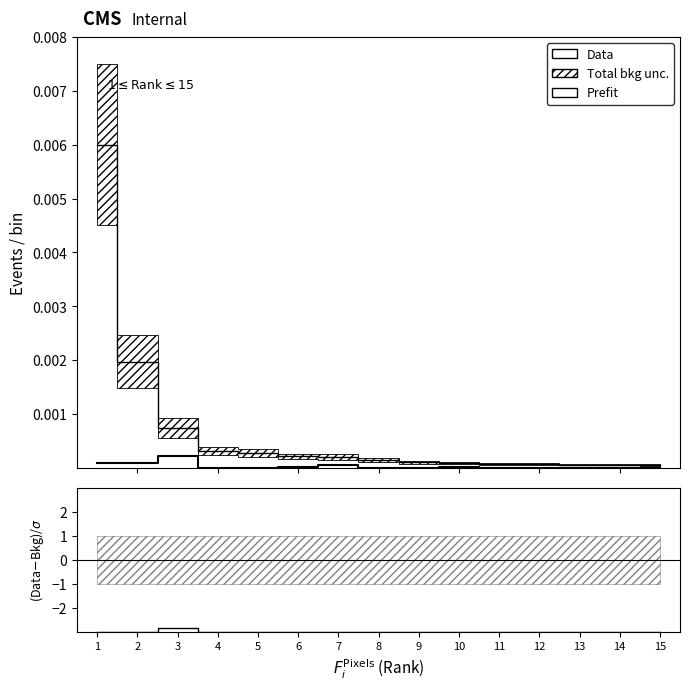

True or false: Data and Prefit intersect in this chart.

False